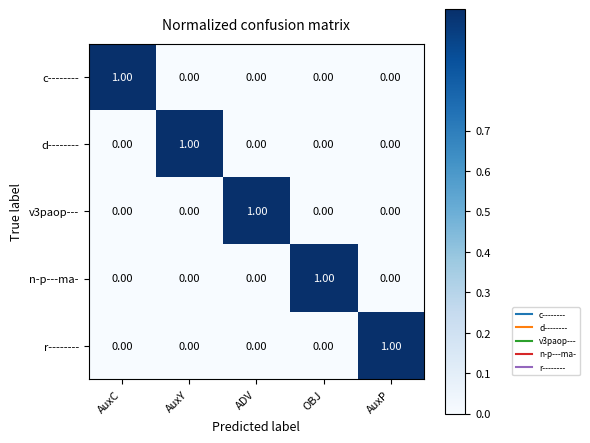

At how many categories does at least one series exceed 0?

5